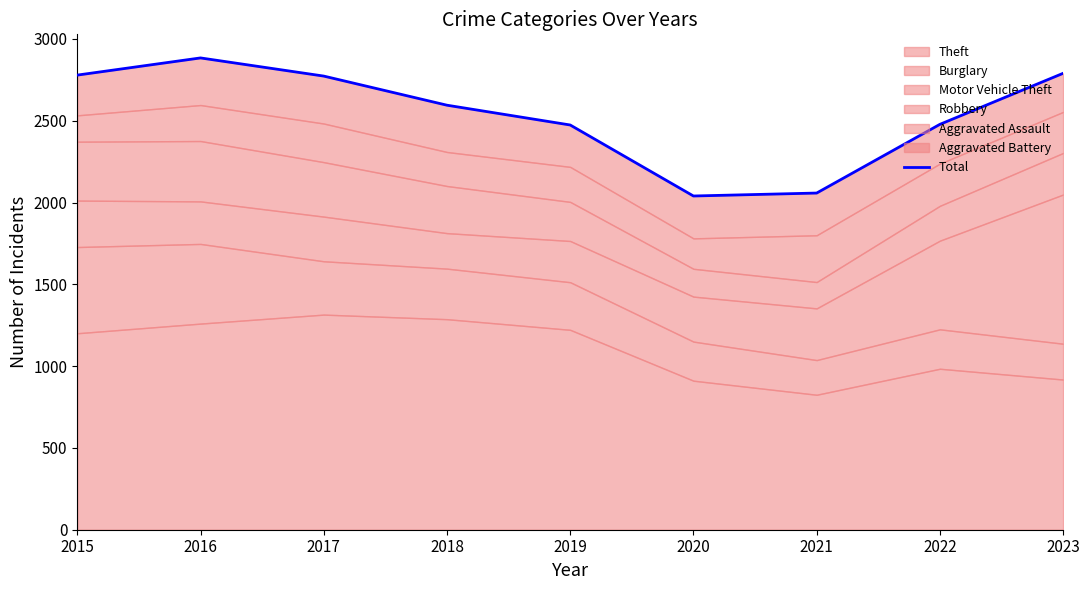

Reading left to right, list all the values displayed in this chart.

2015=2779	2016=2884	2017=2773	2018=2595	2019=2474	2020=2040	2021=2058	2022=2478	2023=2790